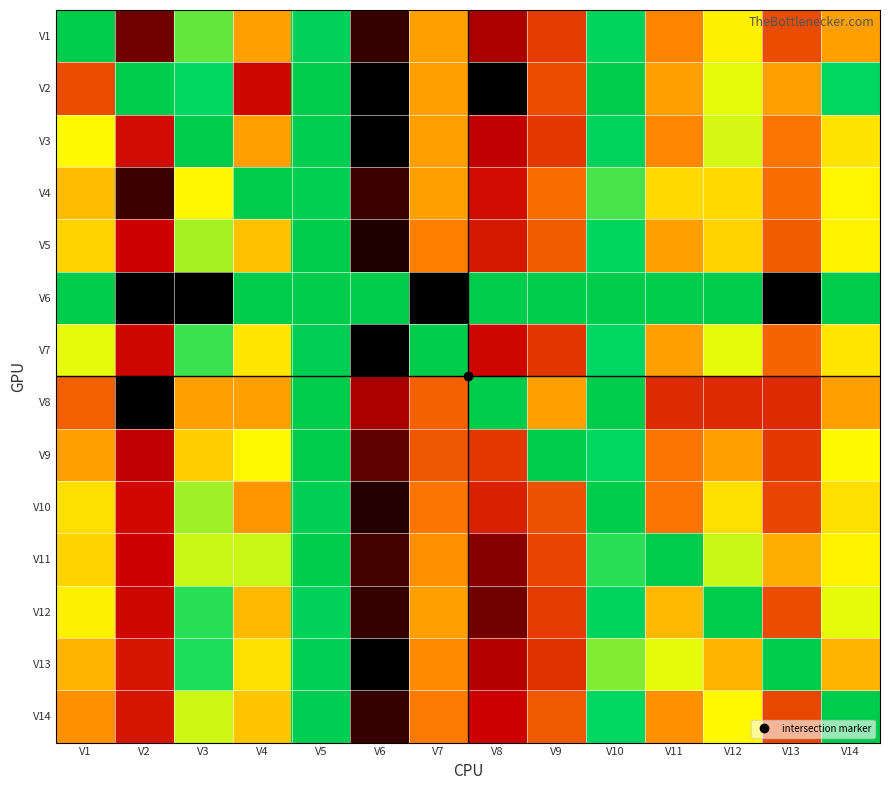

Reading left to right, what are all the values shown in this chart?

V1: V1=1.0	V2=0.1	V3=0.8	V4=0.5	V5=0.9	V6=0.0	V7=0.5	V8=0.1	V9=0.3	V10=0.9	V11=0.5	V12=0.6	V13=0.3	V14=0.5
V2: V1=0.3	V2=1.0	V3=0.8	V4=0.2	V5=1.0	V6=0.0	V7=0.5	V8=0.0	V9=0.3	V10=1.0	V11=0.5	V12=0.7	V13=0.5	V14=0.8
V3: V1=0.6	V2=0.2	V3=1.0	V4=0.5	V5=1.0	V6=0.0	V7=0.5	V8=0.1	V9=0.3	V10=0.9	V11=0.5	V12=0.7	V13=0.4	V14=0.6
V4: V1=0.5	V2=0.0	V3=0.6	V4=1.0	V5=1.0	V6=0.0	V7=0.5	V8=0.2	V9=0.4	V10=0.8	V11=0.6	V12=0.6	V13=0.4	V14=0.6
V5: V1=0.6	V2=0.2	V3=0.7	V4=0.6	V5=1.0	V6=0.0	V7=0.4	V8=0.2	V9=0.4	V10=0.9	V11=0.5	V12=0.6	V13=0.4	V14=0.6
V6: V1=1.0	V2=0.0	V3=0.0	V4=1.0	V5=1.0	V6=1.0	V7=0.0	V8=1.0	V9=1.0	V10=1.0	V11=1.0	V12=1.0	V13=0.0	V14=1.0
V7: V1=0.7	V2=0.2	V3=0.8	V4=0.6	V5=0.9	V6=0.0	V7=1.0	V8=0.2	V9=0.3	V10=0.8	V11=0.5	V12=0.7	V13=0.4	V14=0.6
V8: V1=0.4	V2=0.0	V3=0.5	V4=0.5	V5=1.0	V6=0.1	V7=0.4	V8=1.0	V9=0.5	V10=1.0	V11=0.2	V12=0.2	V13=0.2	V14=0.5
V9: V1=0.5	V2=0.1	V3=0.6	V4=0.6	V5=1.0	V6=0.1	V7=0.4	V8=0.3	V9=1.0	V10=0.9	V11=0.4	V12=0.5	V13=0.3	V14=0.6
V10: V1=0.6	V2=0.2	V3=0.7	V4=0.5	V5=0.9	V6=0.0	V7=0.4	V8=0.2	V9=0.3	V10=1.0	V11=0.4	V12=0.6	V13=0.3	V14=0.6
V11: V1=0.6	V2=0.2	V3=0.7	V4=0.7	V5=1.0	V6=0.1	V7=0.5	V8=0.1	V9=0.3	V10=0.8	V11=1.0	V12=0.7	V13=0.5	V14=0.6
V12: V1=0.6	V2=0.2	V3=0.8	V4=0.5	V5=0.9	V6=0.0	V7=0.5	V8=0.1	V9=0.3	V10=0.9	V11=0.5	V12=1.0	V13=0.3	V14=0.7
V13: V1=0.5	V2=0.2	V3=0.8	V4=0.6	V5=0.9	V6=0.0	V7=0.5	V8=0.1	V9=0.3	V10=0.7	V11=0.7	V12=0.5	V13=1.0	V14=0.5
V14: V1=0.5	V2=0.2	V3=0.7	V4=0.6	V5=1.0	V6=0.0	V7=0.4	V8=0.2	V9=0.4	V10=0.8	V11=0.5	V12=0.6	V13=0.3	V14=1.0